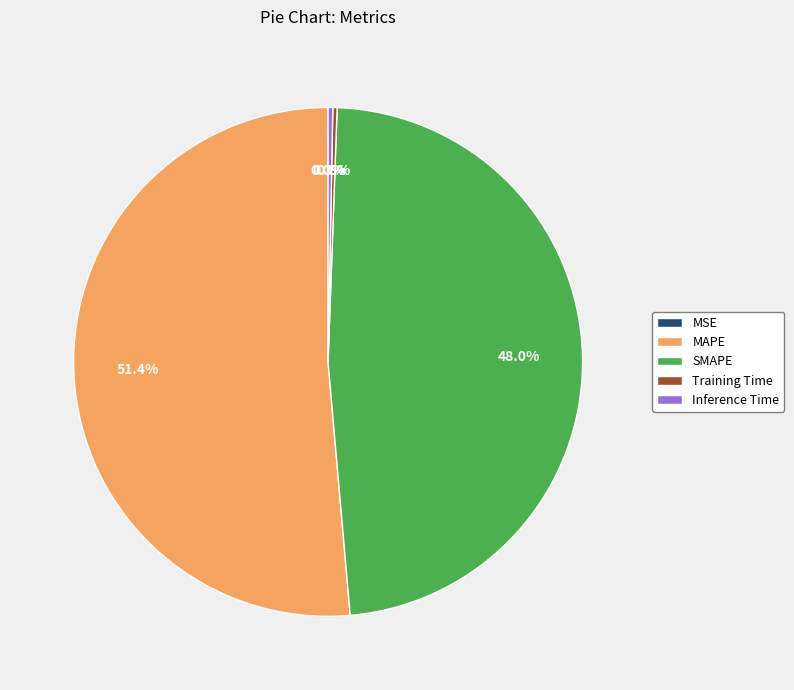

Is MAPE the majority of the pie?

Yes